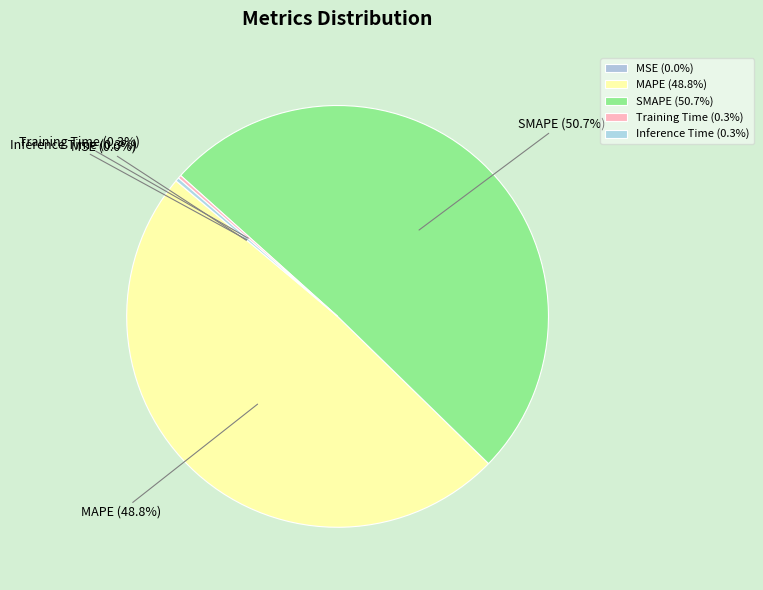

Is SMAPE (50.7%) the majority of the pie?

Yes